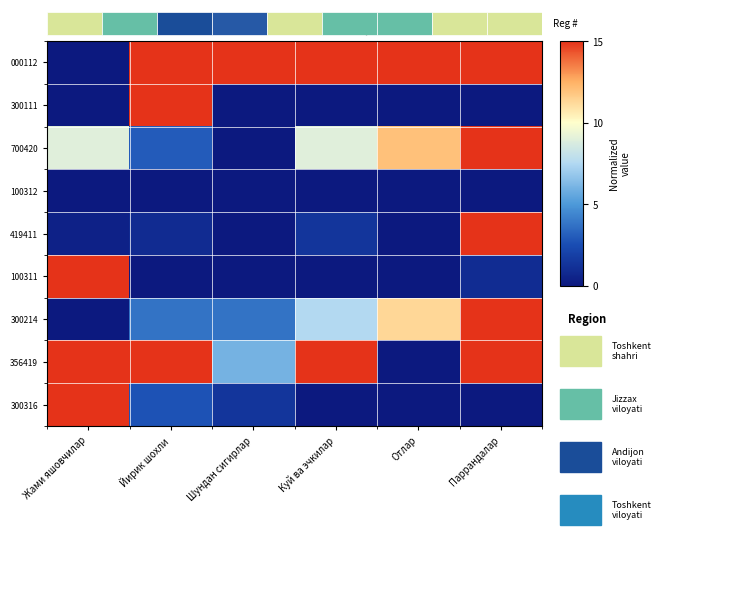

Where does the 300214 series first go above 7?

Куй ва эчкилар